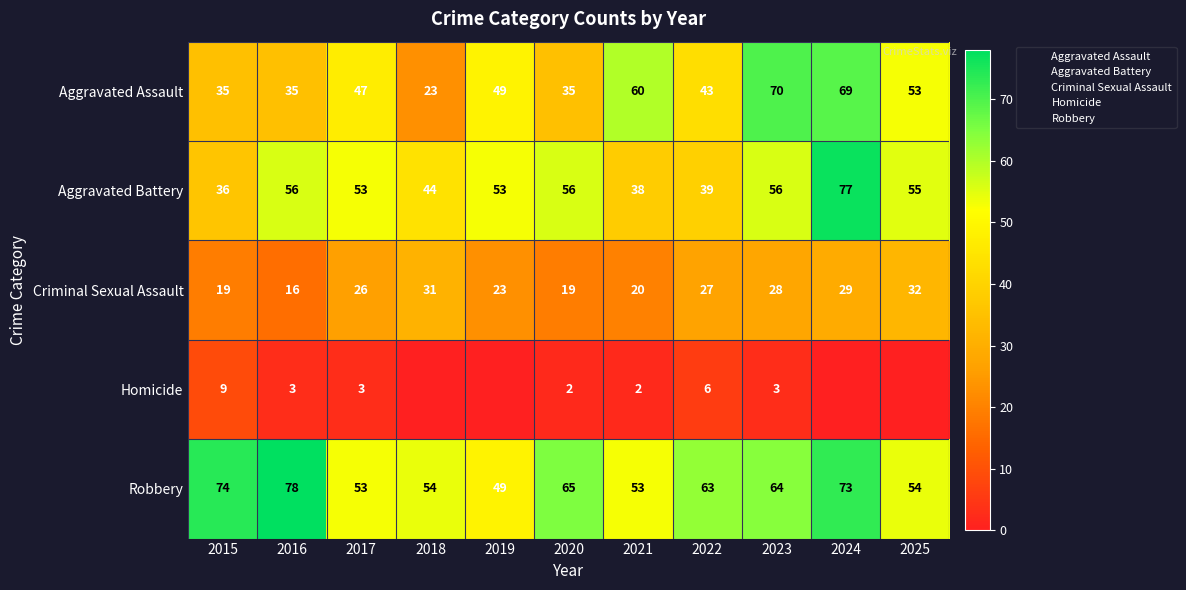

Rank the categories by Aggravated Assault value from lowest to highest.

2018, 2015, 2016, 2020, 2022, 2017, 2019, 2025, 2021, 2024, 2023